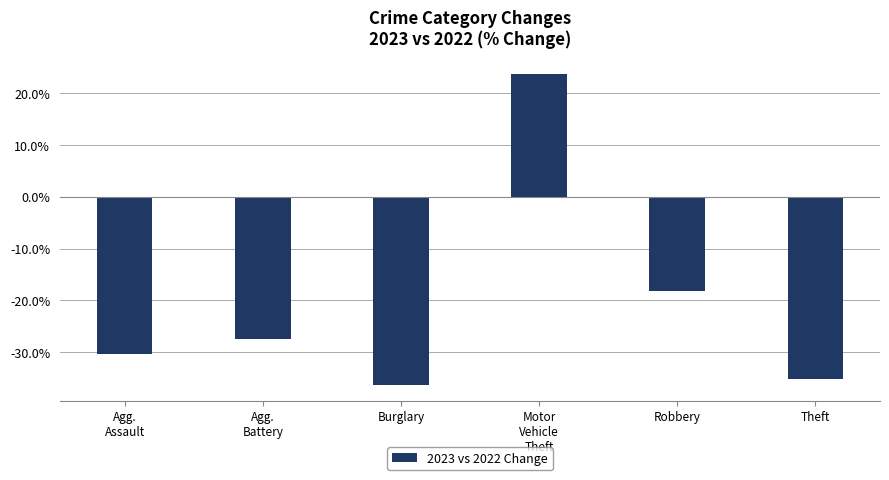

List the labels in order of value, smallest first.

Burglary, Theft, Agg.
Assault, Agg.
Battery, Robbery, Motor
Vehicle
Theft